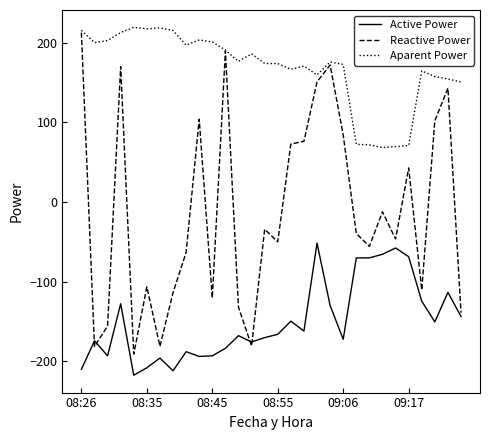

What is the difference between the maximum and second lowest values in the Reactive Power series?

394.0